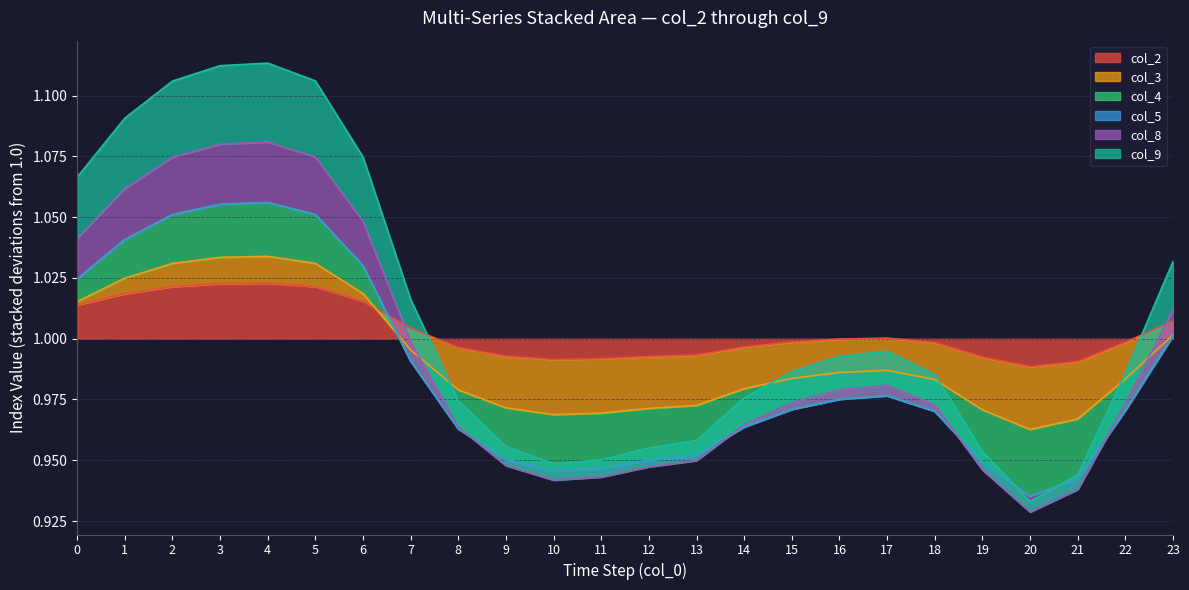

Where do col_3 and col_9 first cross each other?

6 and 7